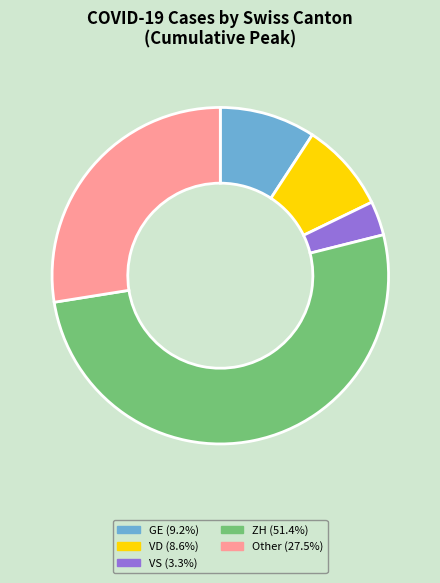

Is there any slice that represents more than half of the pie?

Yes